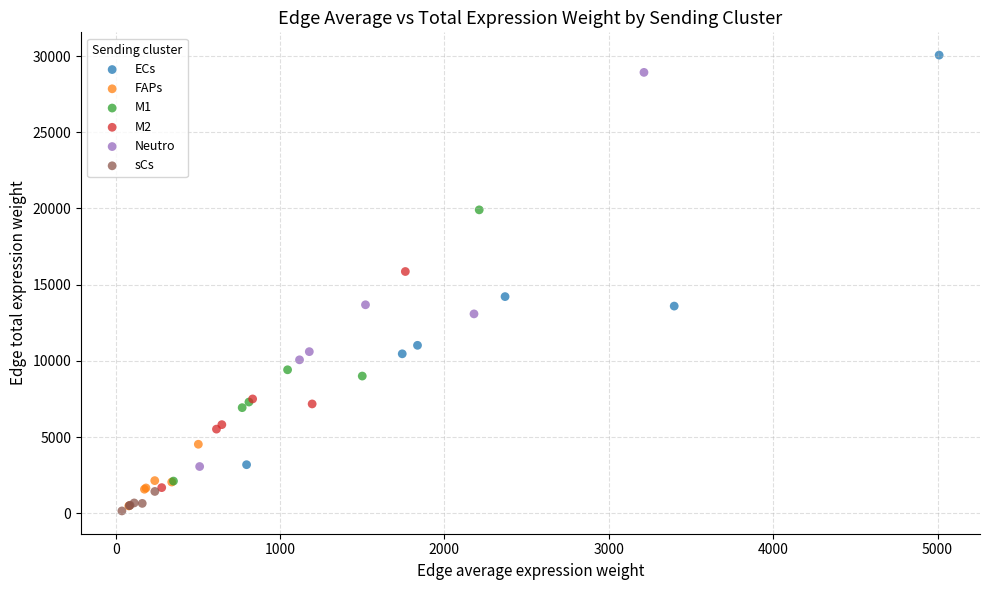

Which series has the largest Y range (max minus min)?

ECs